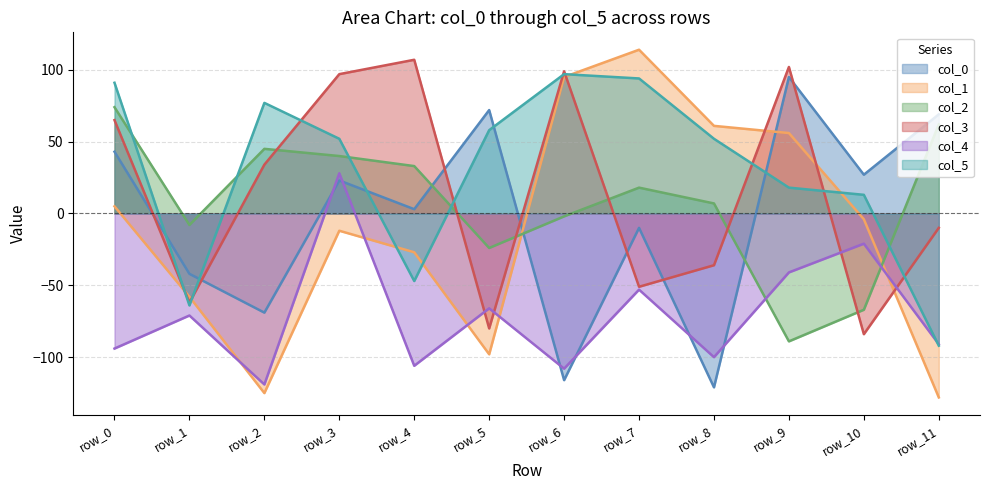

Which has a higher value, row_4 or row_2?

row_4